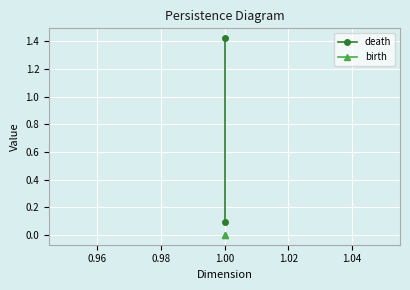

At how many categories does at least one series exceed 0?

2